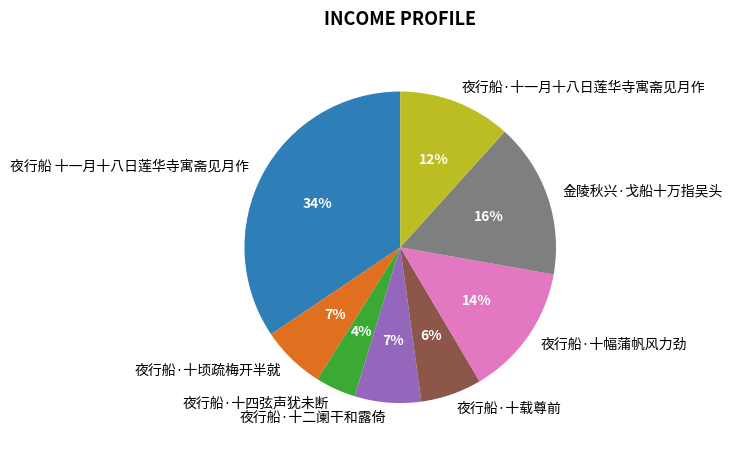

Is the sum of 夜行船 十一月十八日莲华寺寓斋见月作 and 夜行船·十顷疏梅开半就 greater than half?

No